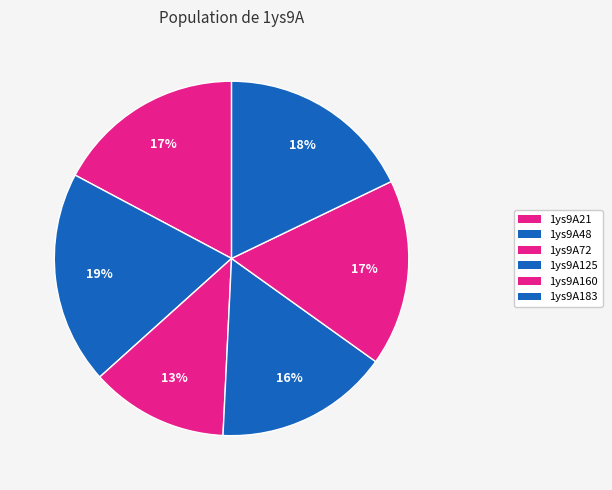

Which slice is the largest?

1ys9A48